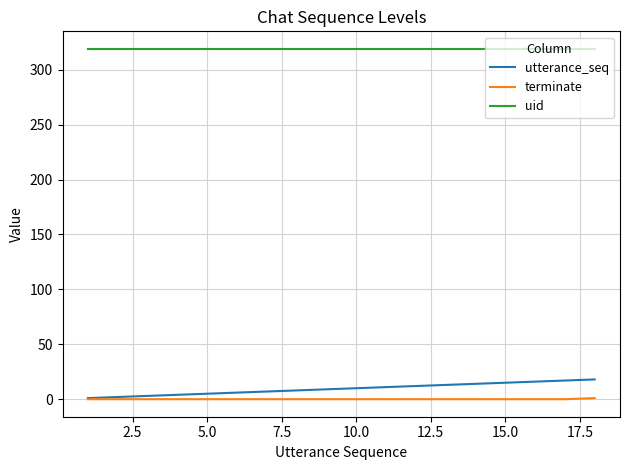

Rank the series by their maximum value, from highest to lowest.

uid, utterance_seq, terminate